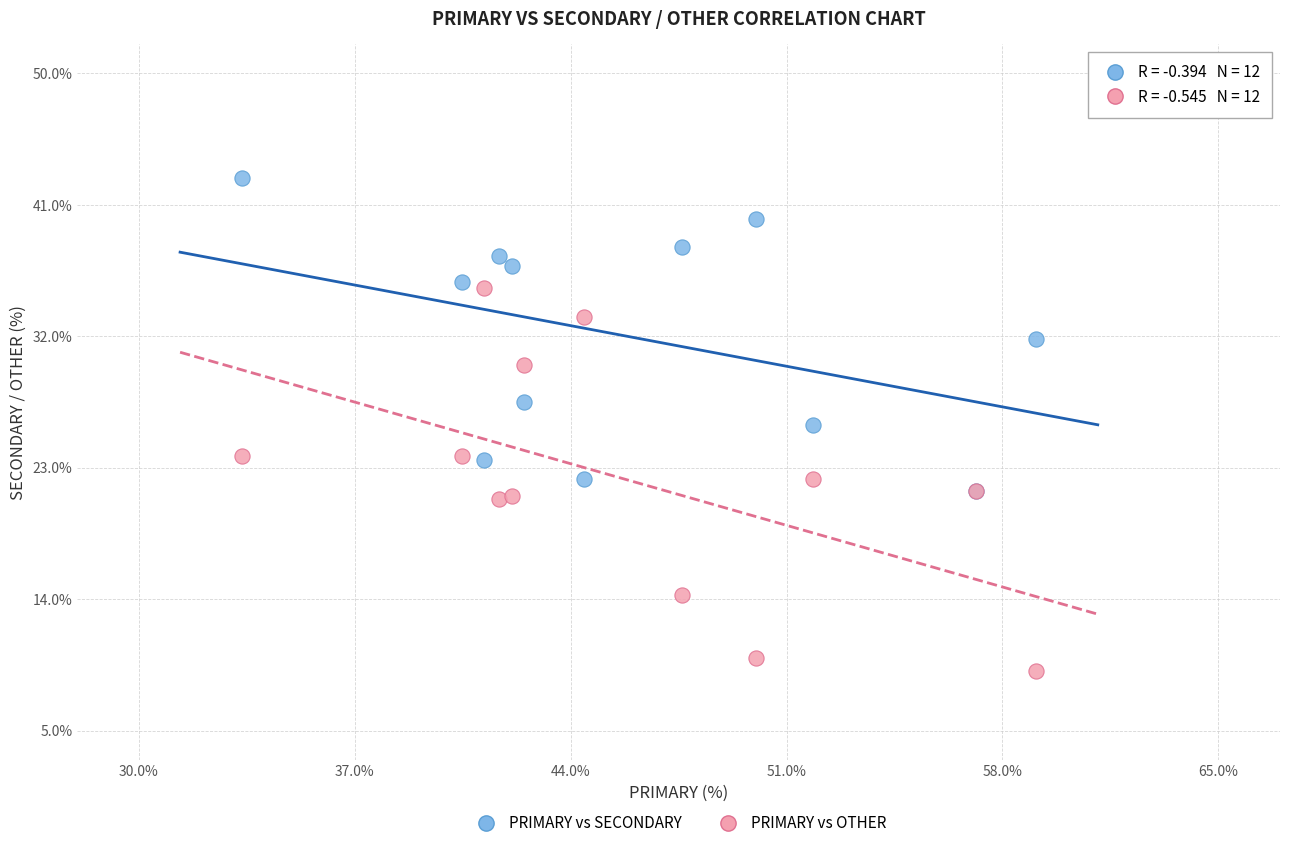

Which series reaches the maximum Y coordinate?

PRIMARY vs SECONDARY